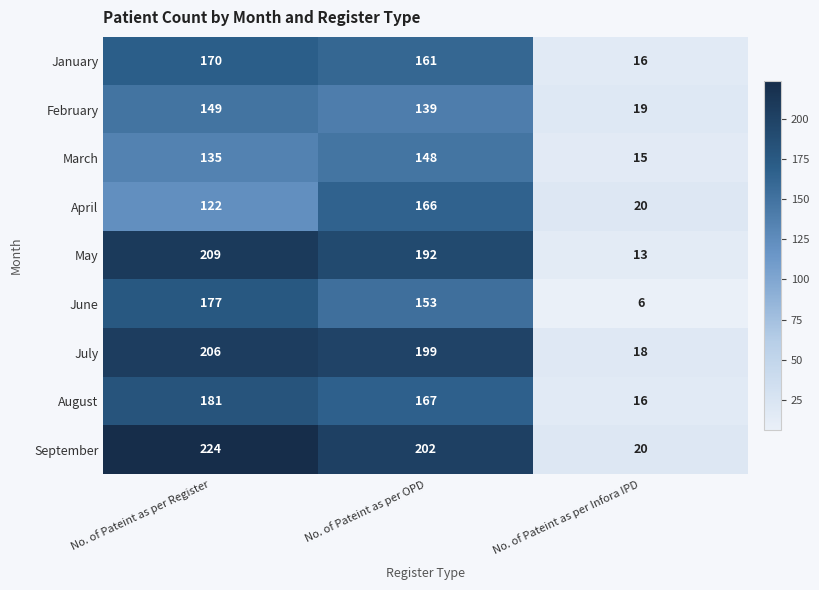

How many series are shown in this chart?

9